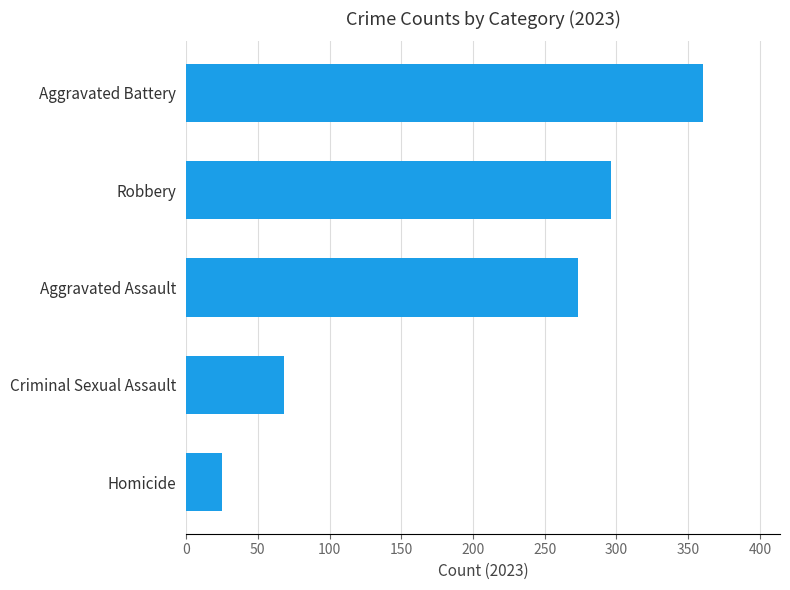

Reading bottom to top, what are all the values shown in this chart?

25	68	273	296	360